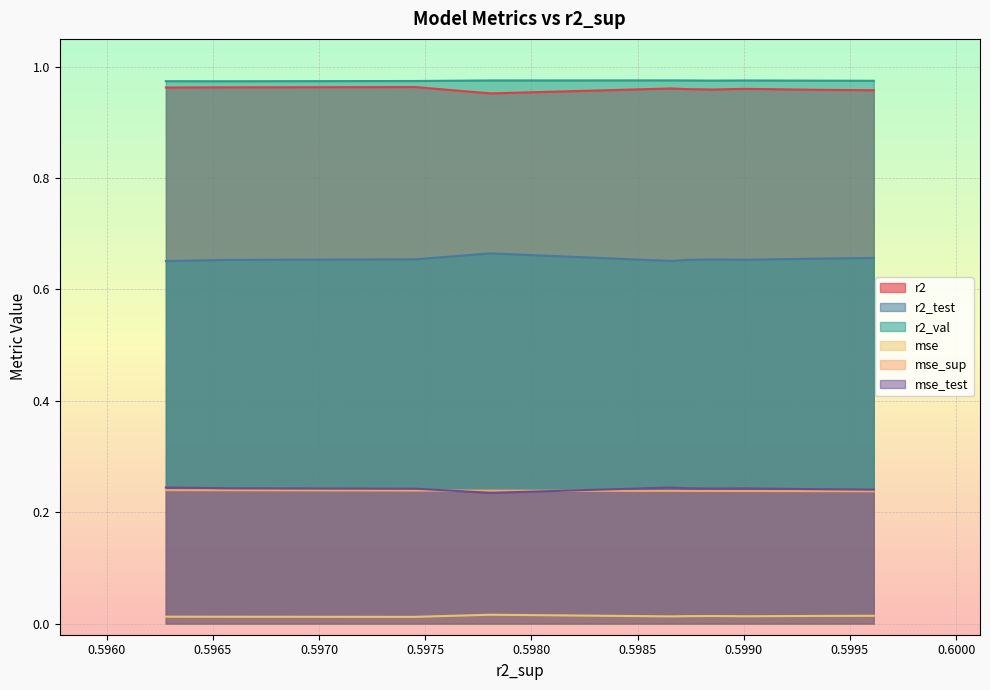

True or false: mse has more than 0 interior local peaks.

True